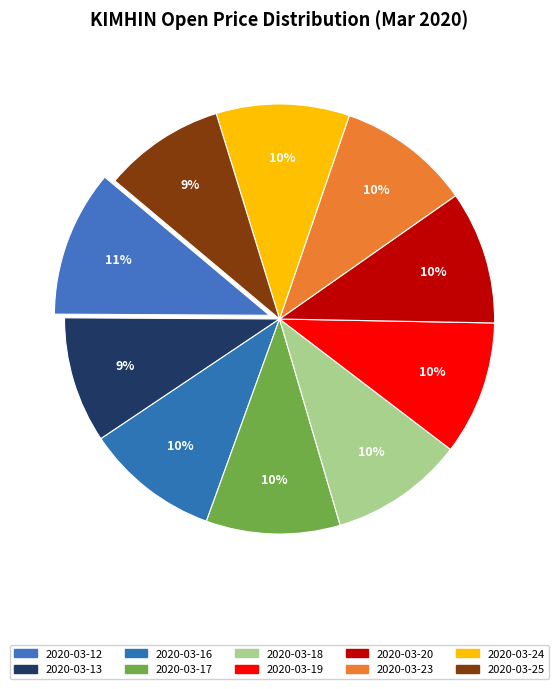

Is it true that 2020-03-17 is 1% of the pie?

False